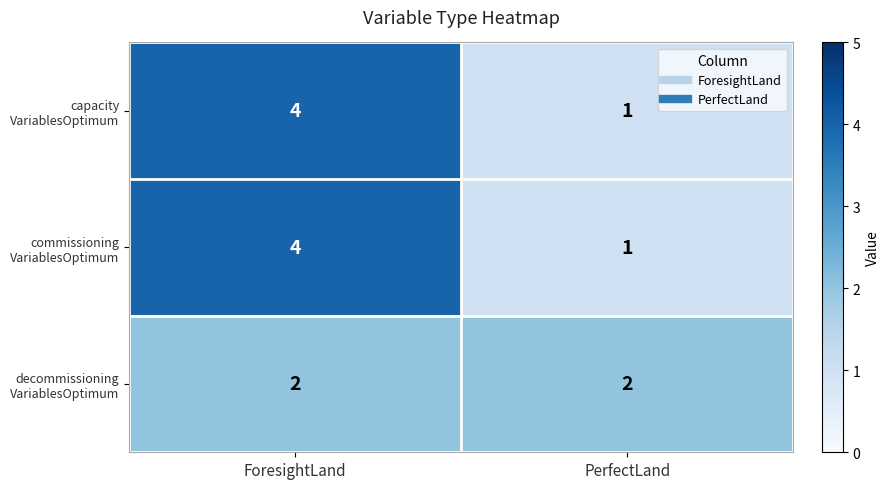

At which category does the chart reach its peak across all series?

ForesightLand